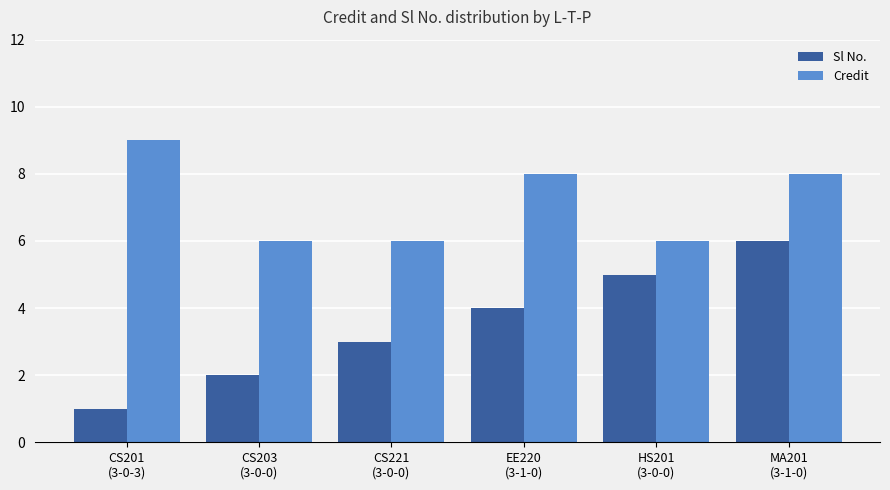

What is the maximum value shown in the chart?

9